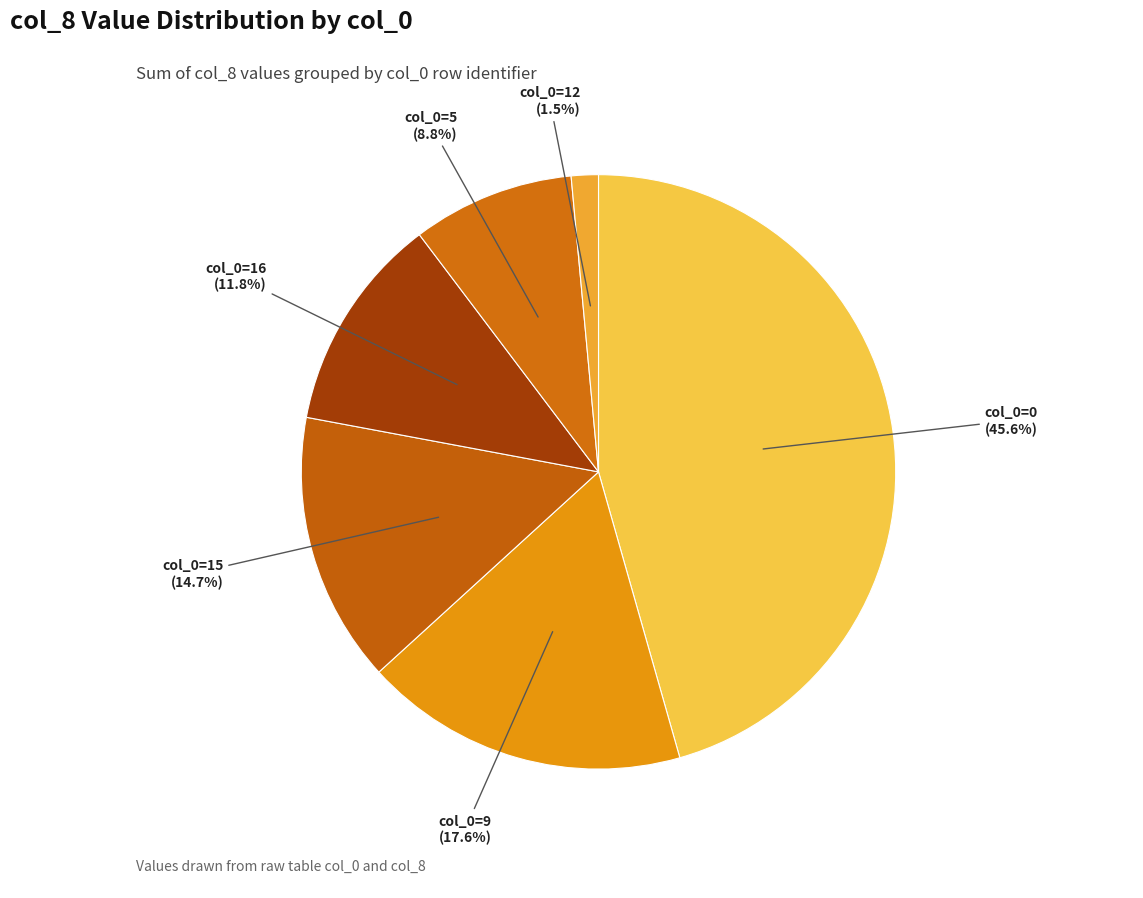

How many slices are in this pie chart?

6